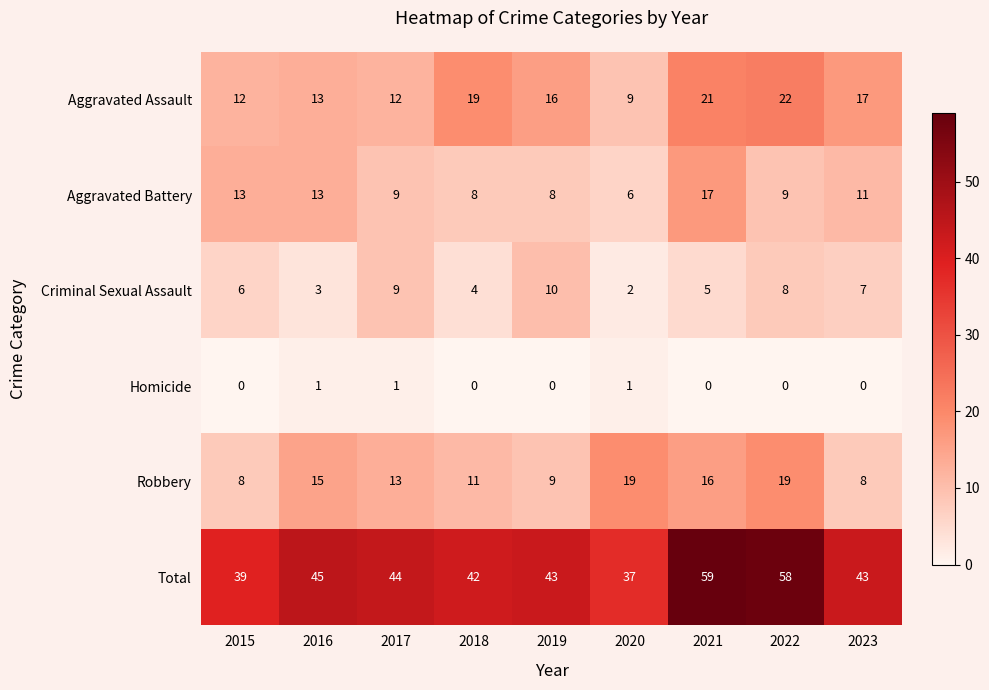

Between 2015 and 2021, which series saw the biggest shift?

Total